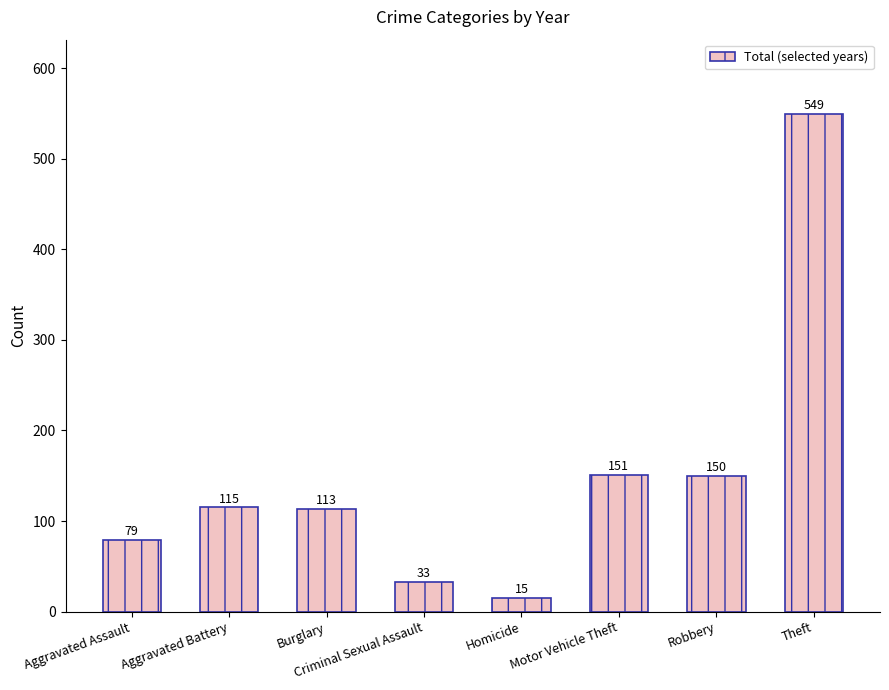

Are the bars horizontal?

No